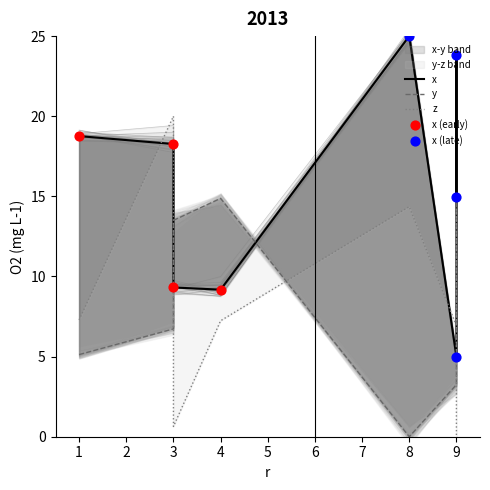

Which series contains the lowest Y value?

y